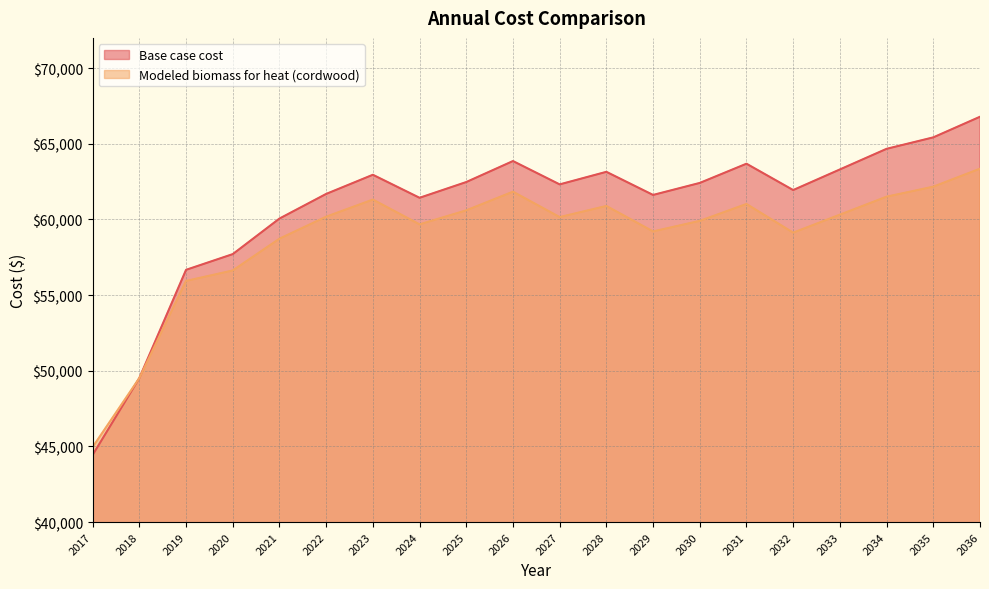

At which category does the chart reach its peak across all series?

2036